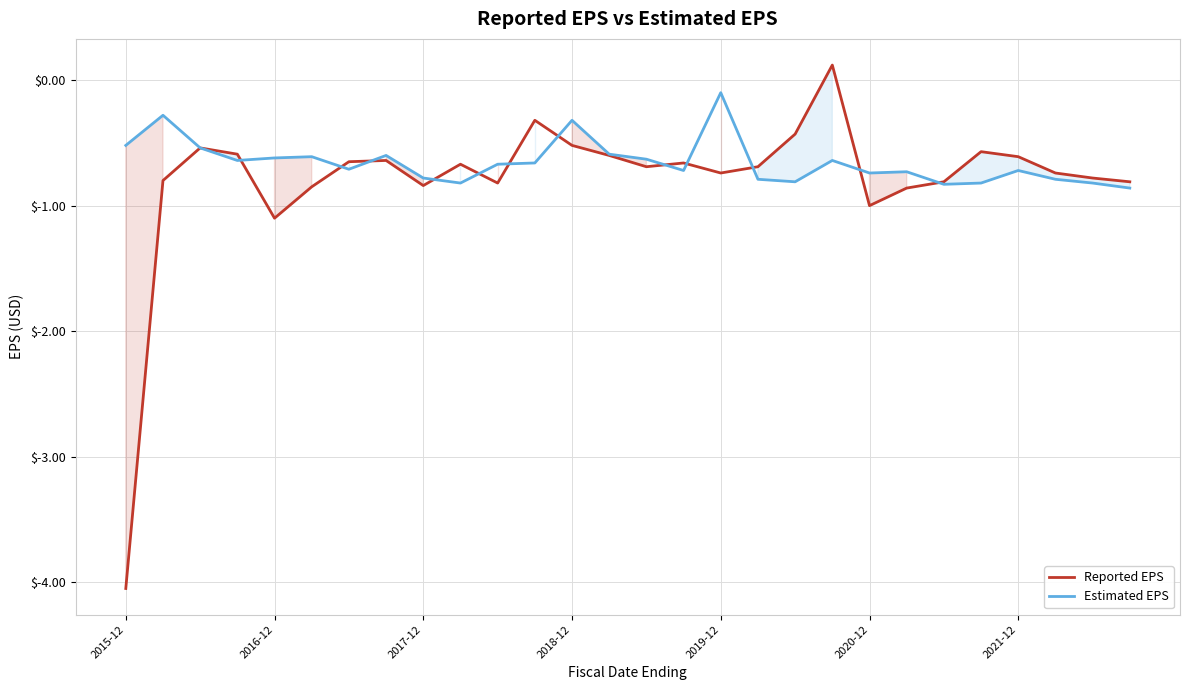

At 2019-12, list the series in order from largest to smallest.

Estimated EPS, Reported EPS